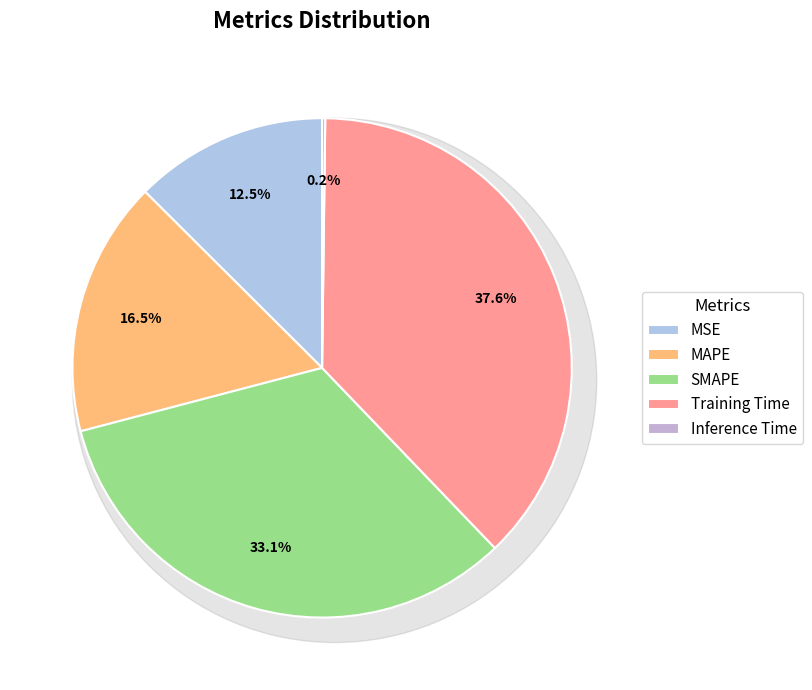

What is the change in value from MAPE to SMAPE?

+1.0